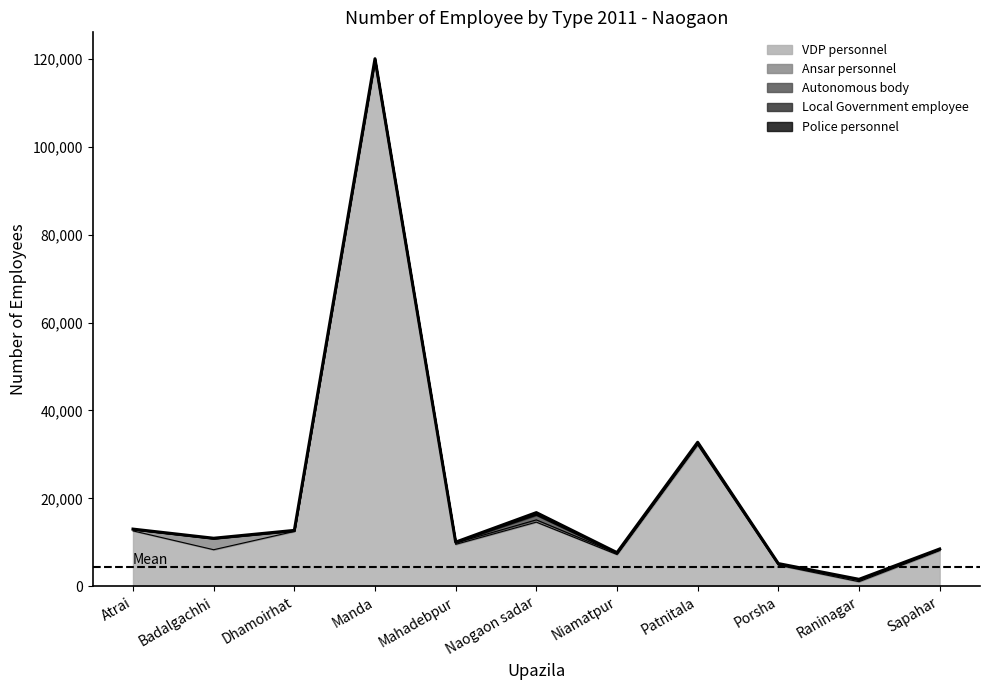

Which has a higher value, Sapahar or Raninagar?

Sapahar